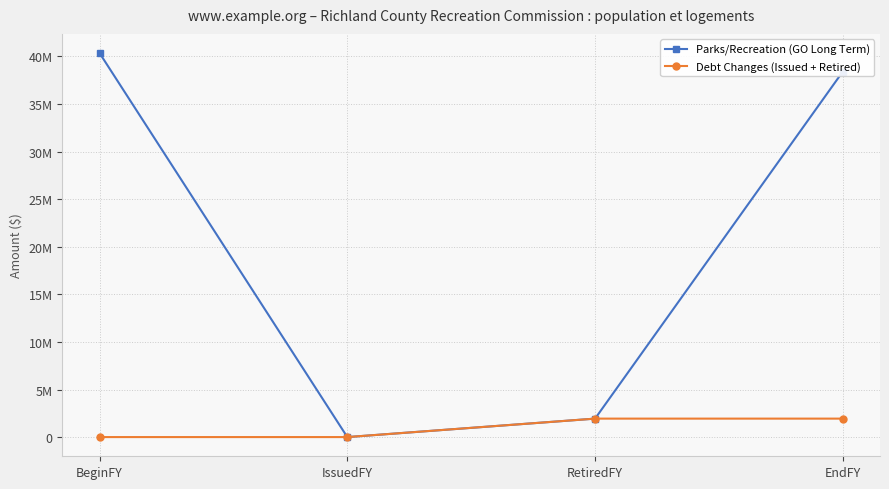

True or false: Parks/Recreation (GO Long Term) has more than 2 interior local peaks.

False